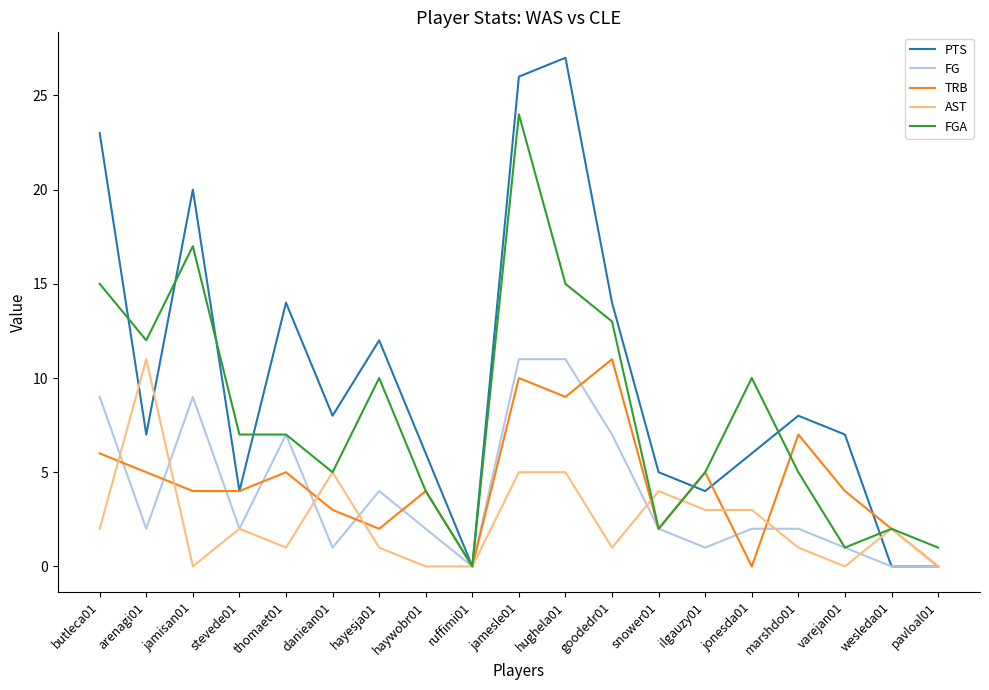

The value of AST at wesleda01 is 2. True or false?

True